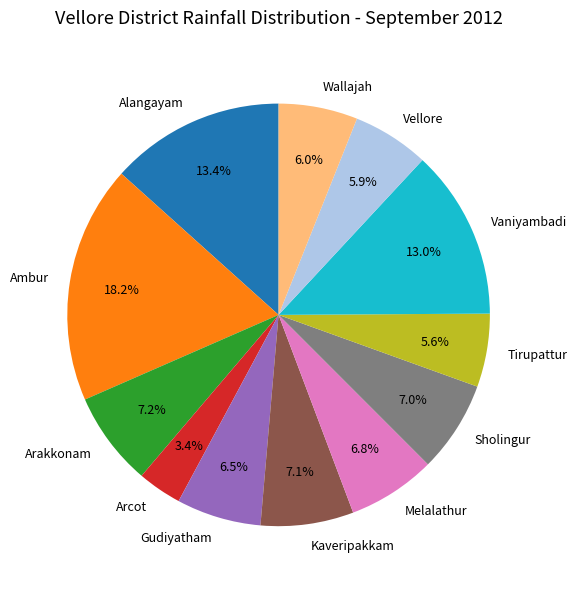

To the nearest percent, what is the combined percentage of Sholingur and Arcot?

10%